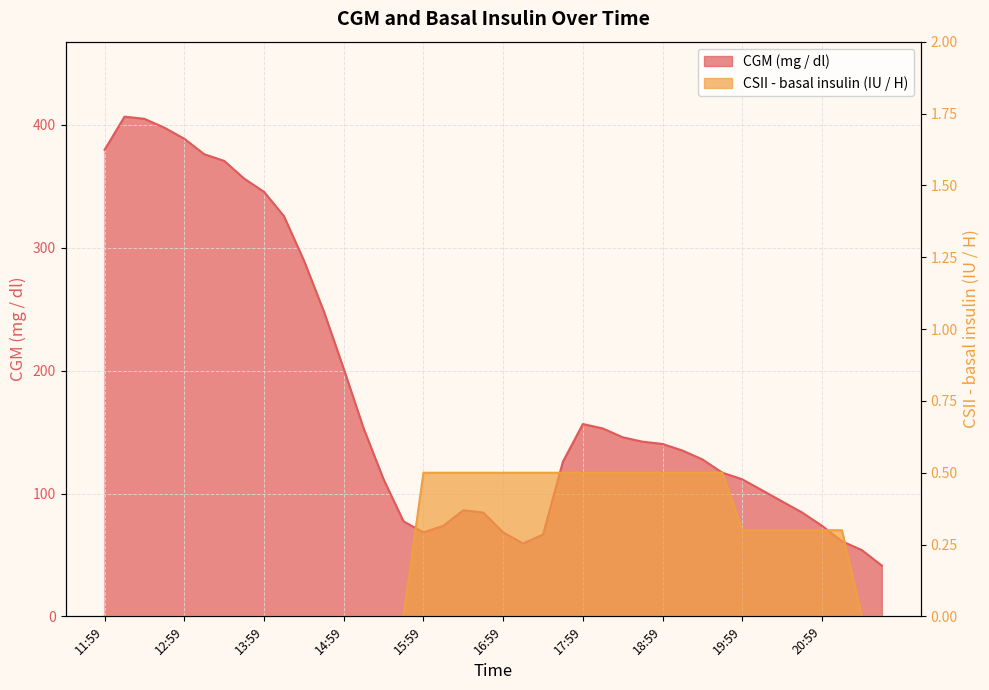

What is the total value across all series at 14:44?

248.4